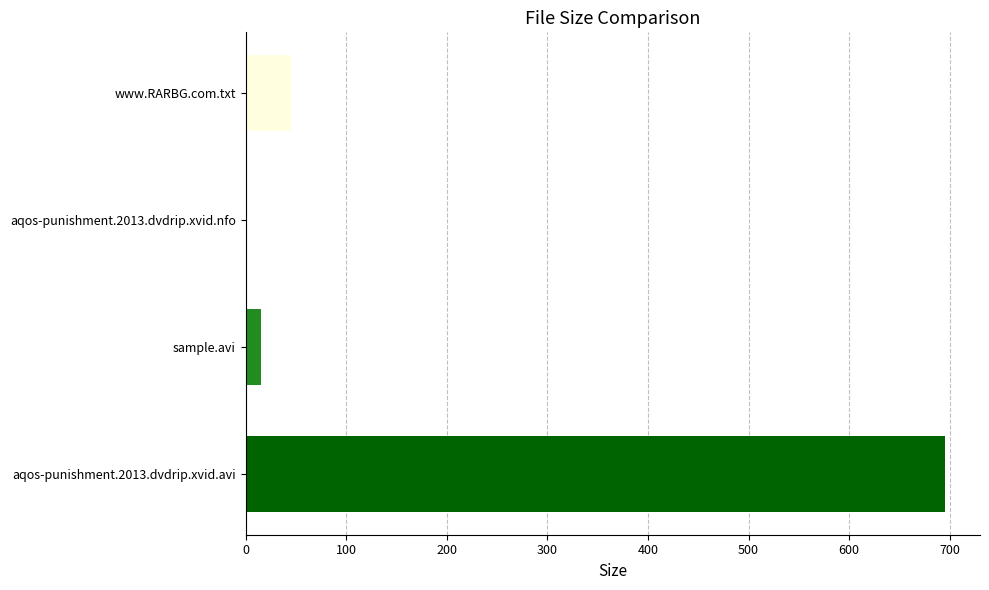

The value at aqos-punishment.2013.dvdrip.xvid.avi is 695.4. True or false?

True